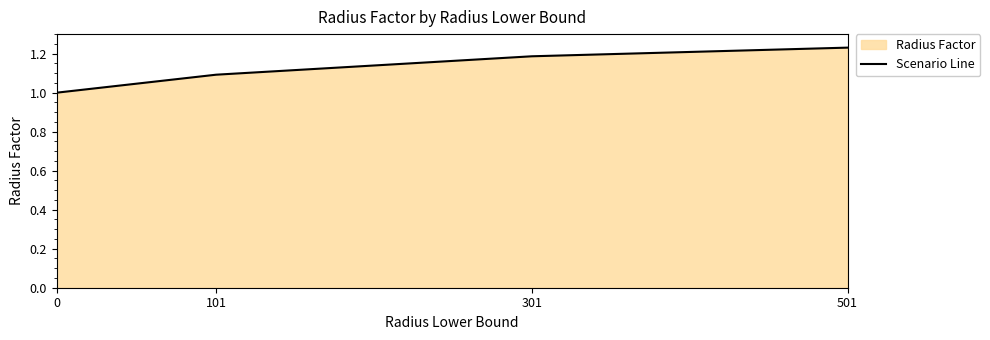

Reading right to left, list all the values displayed in this chart.

1.2	1.2	1.1	1.0